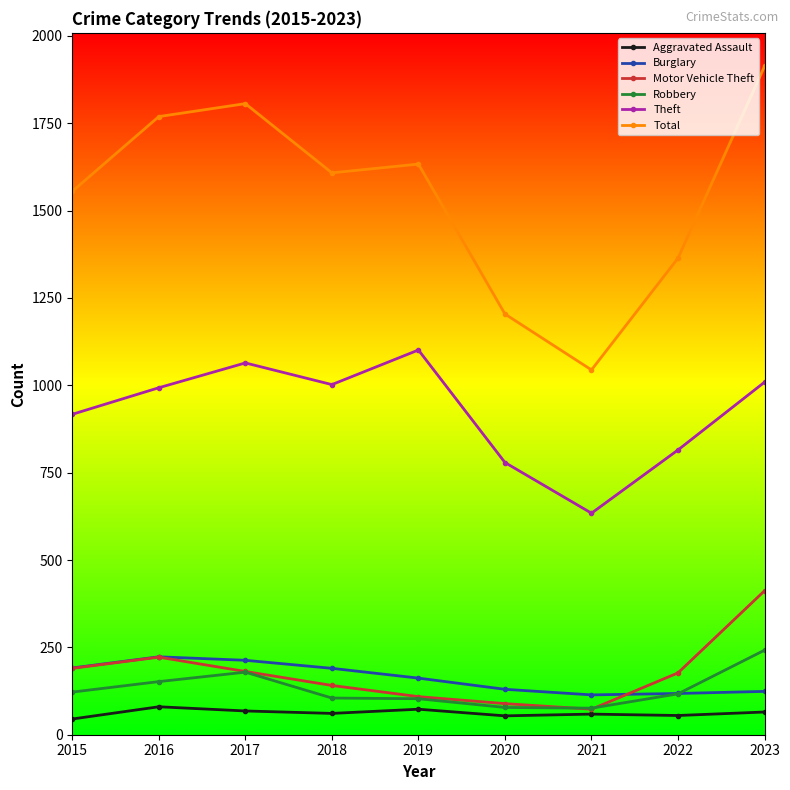

List the series in order of their peak value, lowest first.

Aggravated Assault, Burglary, Robbery, Motor Vehicle Theft, Theft, Total